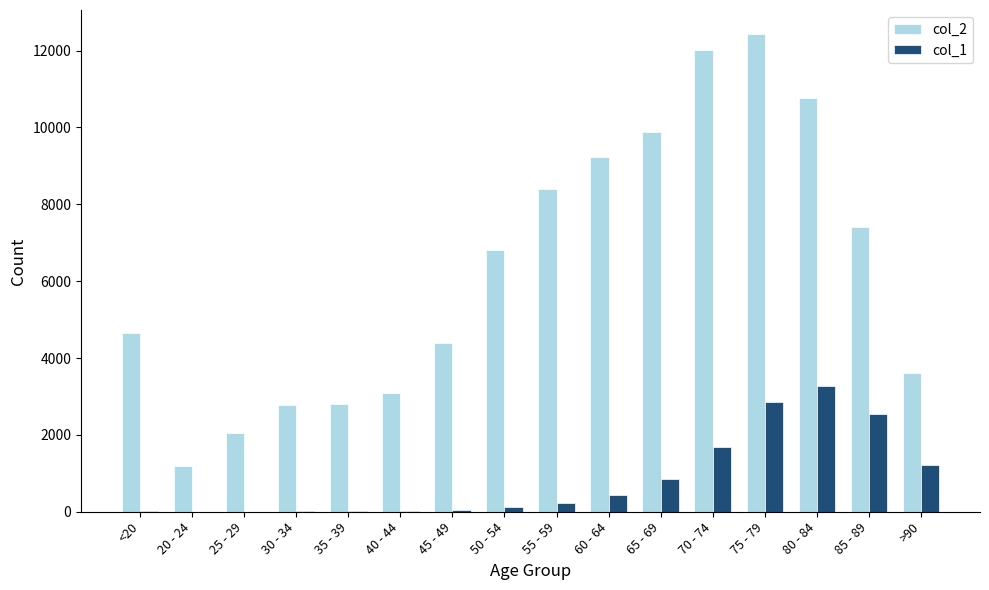

Which series has the largest total across all categories?

col_2